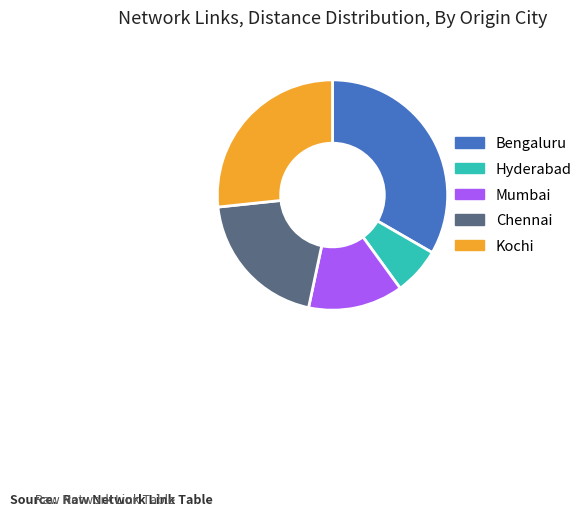

Rank the categories by value from highest to lowest.

Bengaluru, Kochi, Chennai, Mumbai, Hyderabad